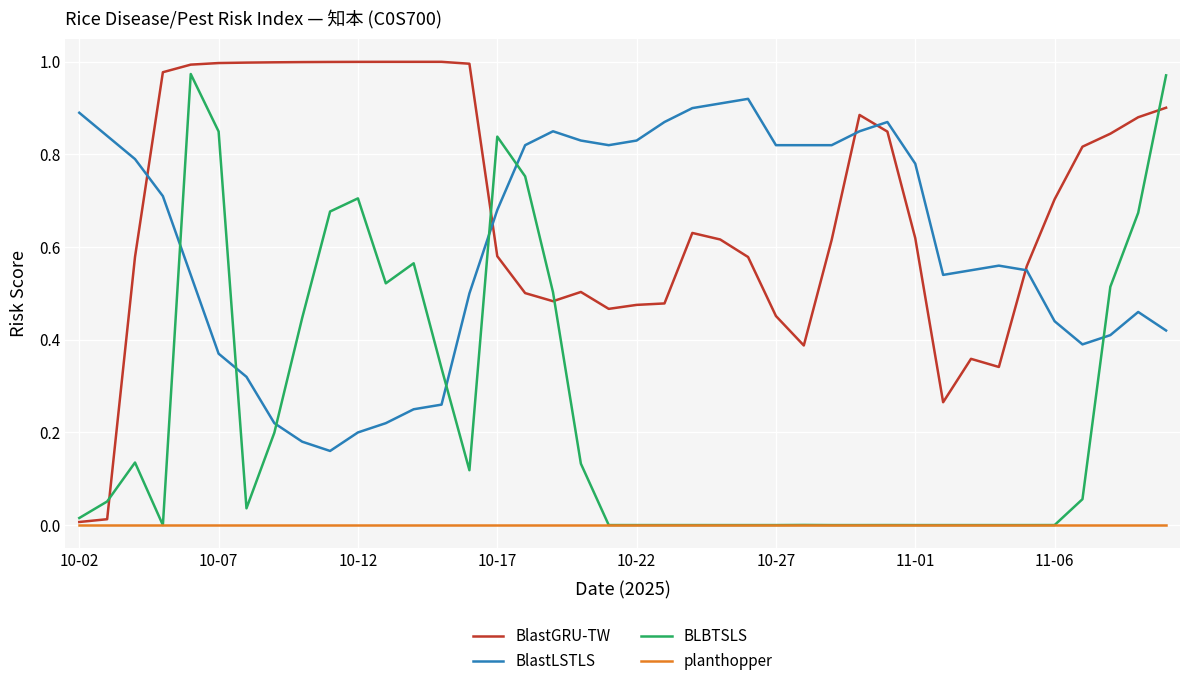

True or false: BlastLSTLS and BLBTSLS intersect in this chart.

True